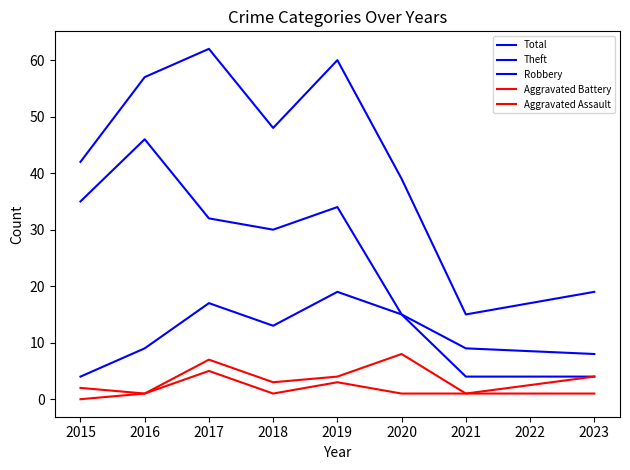

In Robbery, how many points are higher than both neighbors (excluding endpoints)?

2